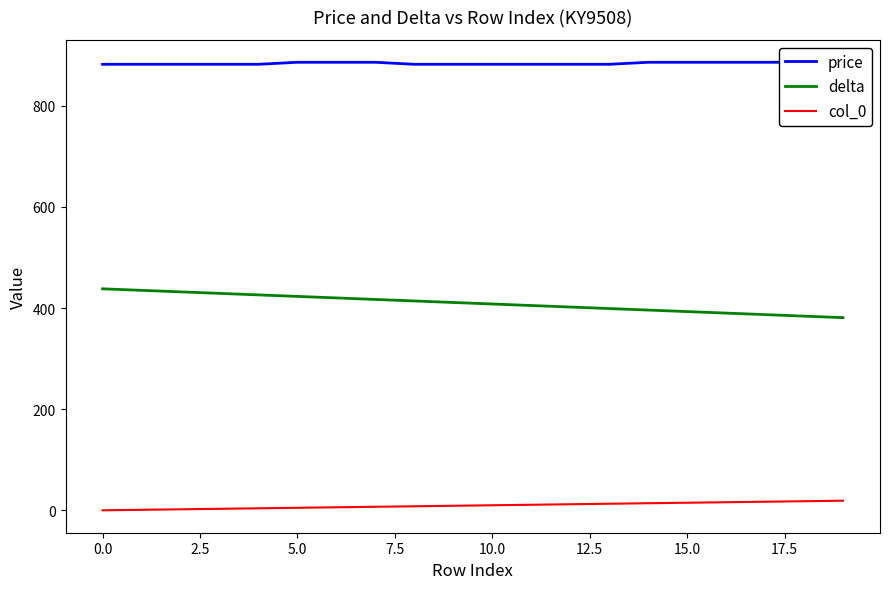

Which series has the largest total across all categories?

price